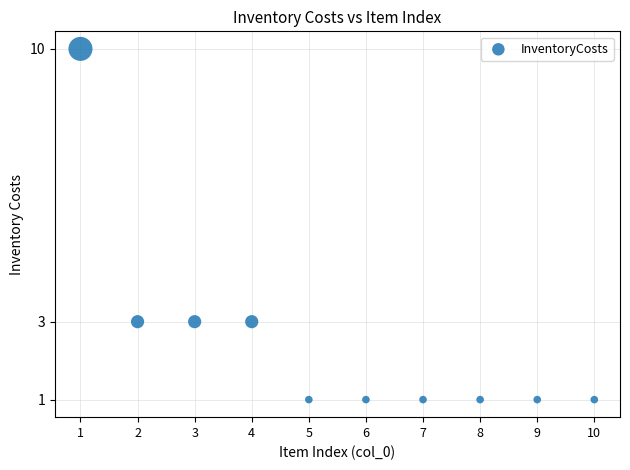

What is the range of X values (max minus min)?

9